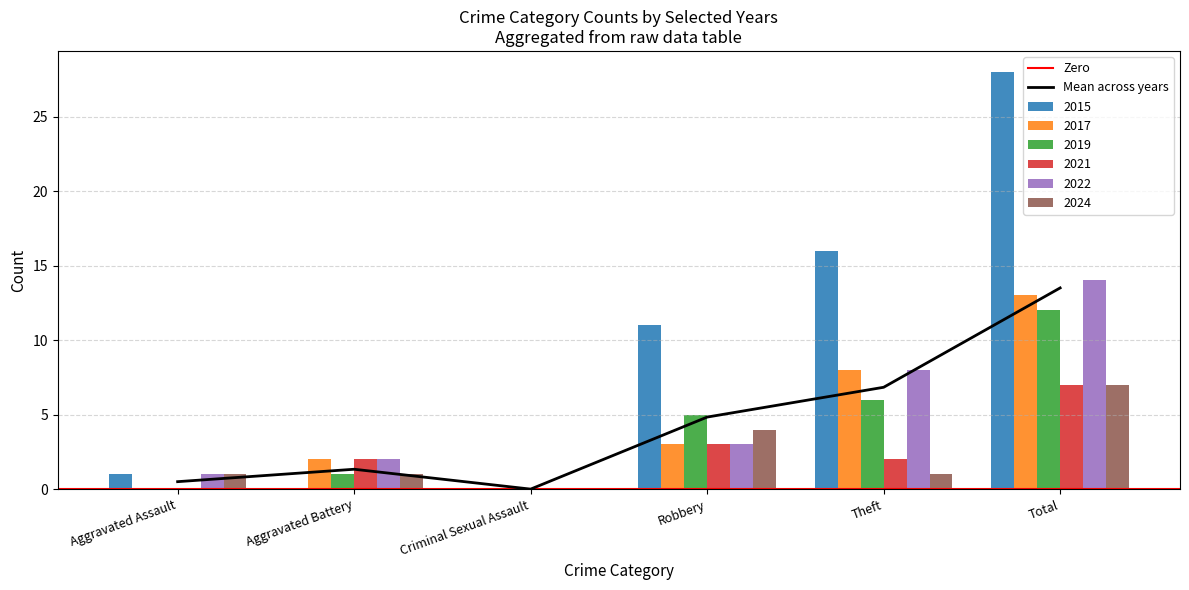

Reading left to right, what are all the values shown in this chart?

2015: Aggravated Assault=1	Aggravated Battery=0	Criminal Sexual Assault=0	Robbery=11	Theft=16	Total=28
2017: Aggravated Assault=0	Aggravated Battery=2	Criminal Sexual Assault=0	Robbery=3	Theft=8	Total=13
2019: Aggravated Assault=0	Aggravated Battery=1	Criminal Sexual Assault=0	Robbery=5	Theft=6	Total=12
2021: Aggravated Assault=0	Aggravated Battery=2	Criminal Sexual Assault=0	Robbery=3	Theft=2	Total=7
2022: Aggravated Assault=1	Aggravated Battery=2	Criminal Sexual Assault=0	Robbery=3	Theft=8	Total=14
2024: Aggravated Assault=1	Aggravated Battery=1	Criminal Sexual Assault=0	Robbery=4	Theft=1	Total=7